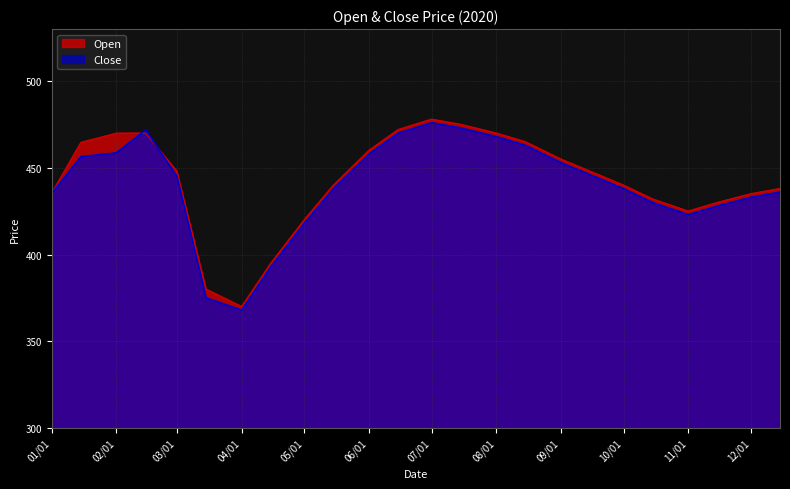

What is the total value across all series at 01/01?

870.8